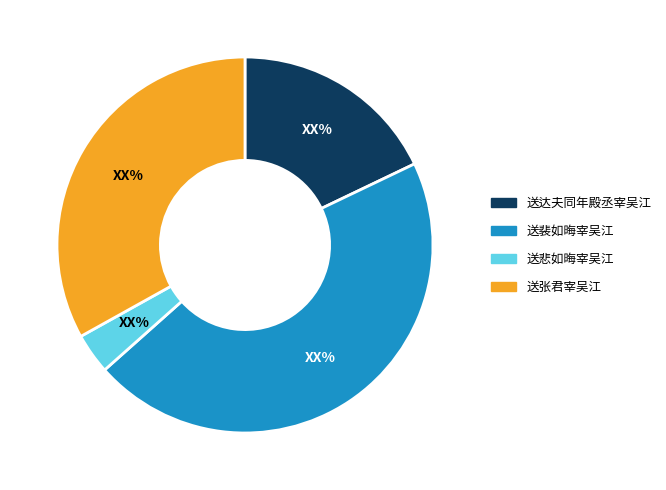

Does any single category account for the majority?

No